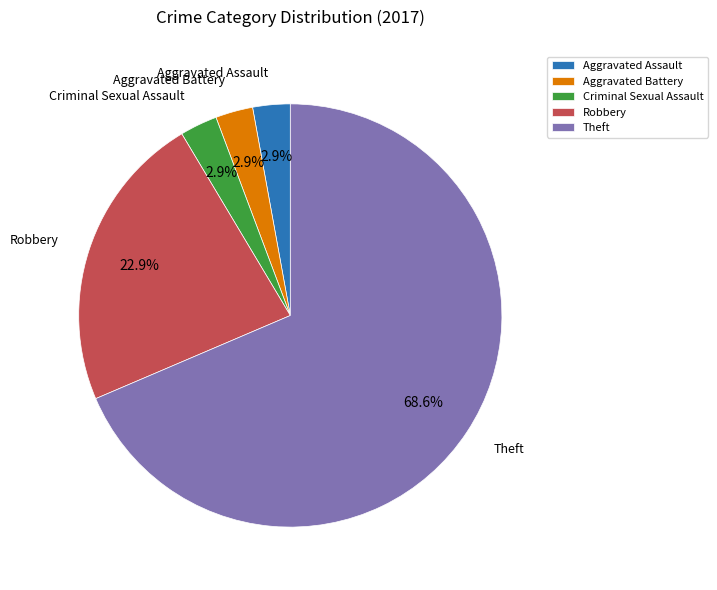

Does any single category account for the majority?

Yes